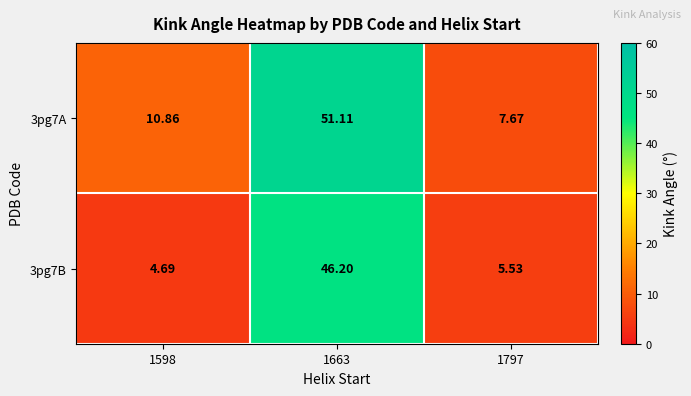

Rank the series by their average value, from highest to lowest.

3pg7A, 3pg7B